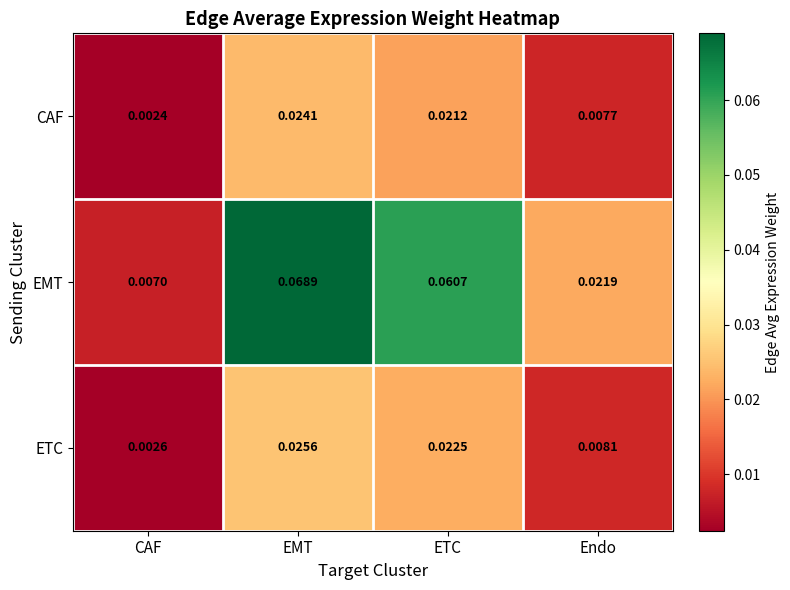

At which label is ETC closest to 0?

CAF